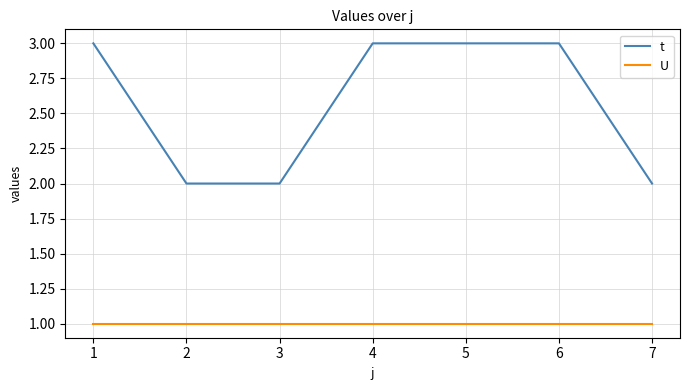

What is the spread (max minus min) of values at 5?

2